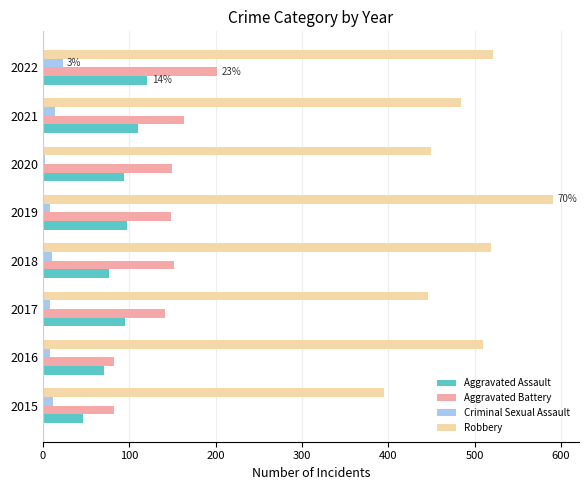

What is the greatest value displayed?

591